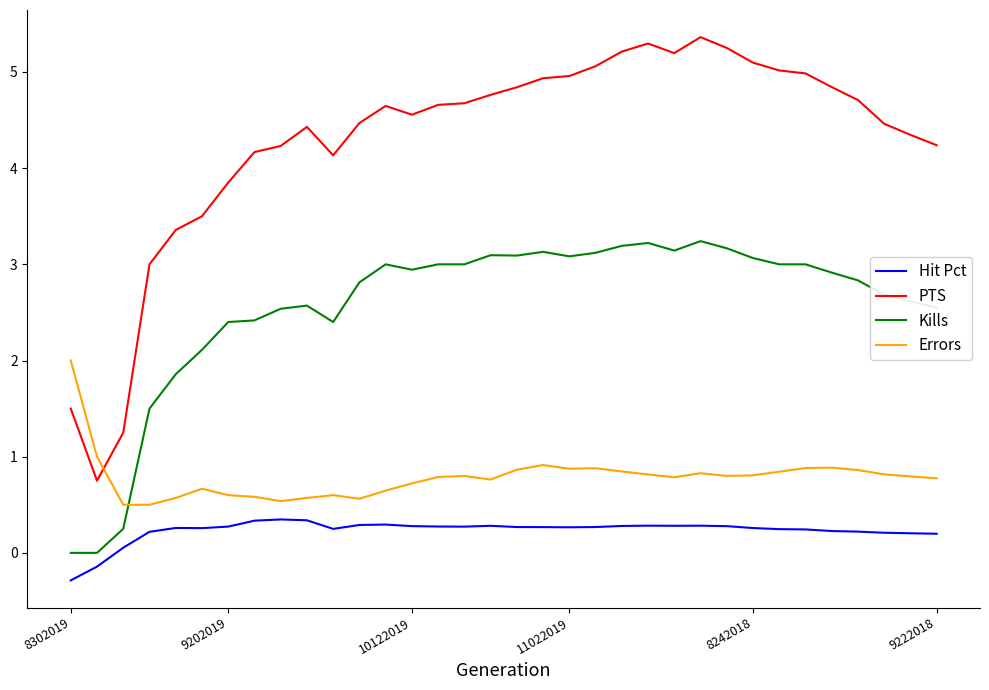

Which series has the largest total across all categories?

PTS